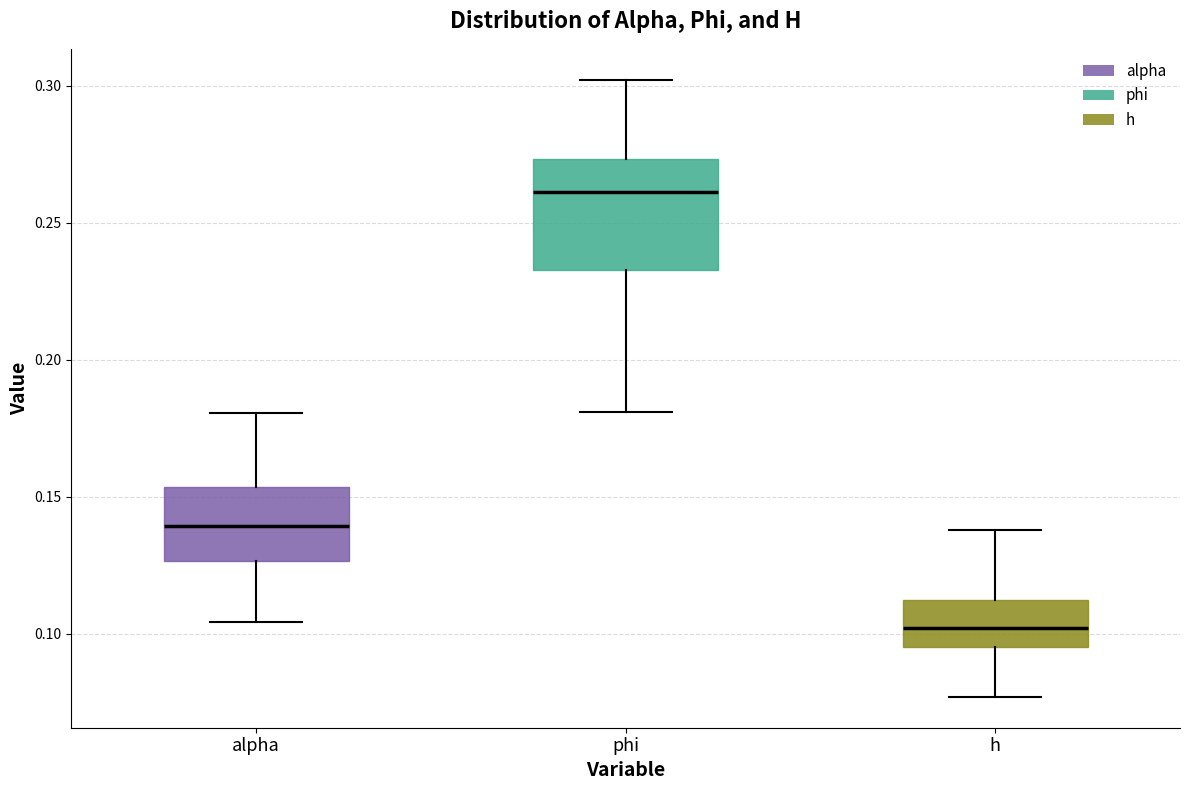

Reading left to right, read every box against the y-axis: the position of its median line, the range the box covers, and the ends of its whiskers. The values are not printed on the chart, so give them approximately, as read against the axis.

alpha: median 0.140, box 0.125 to 0.155, whiskers 0.105 to 0.180
phi: median 0.260, box 0.235 to 0.275, whiskers 0.180 to 0.300
h: median 0.100, box 0.095 to 0.110, whiskers 0.075 to 0.140